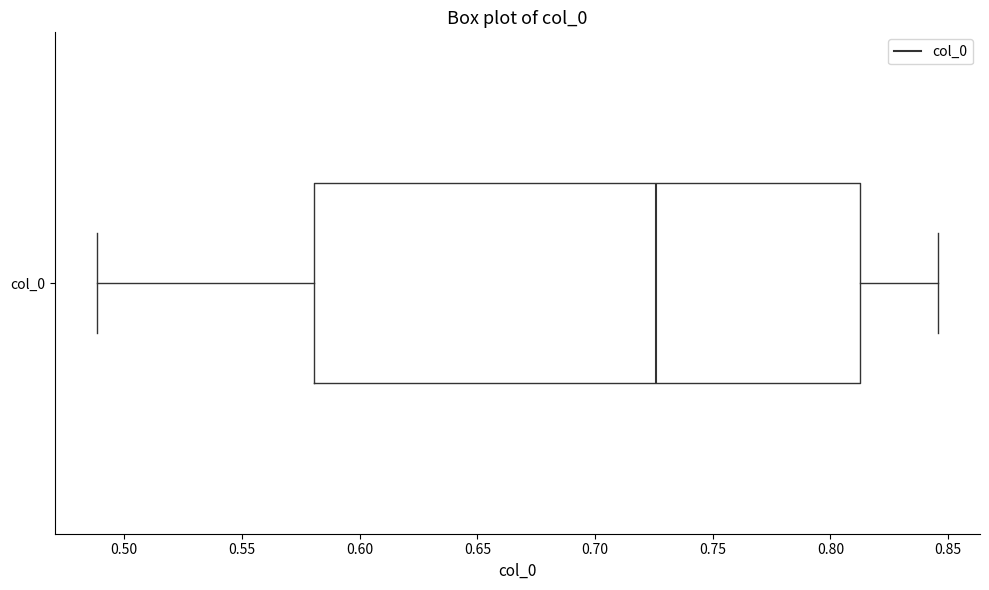

Read this box plot against the x-axis: the position of the median line, the range covered by the box, and the ends of both whiskers. The values are not printed on the chart, so give them approximately, as read against the axis.

median 0.725, box 0.580 to 0.810, whiskers 0.490 to 0.845